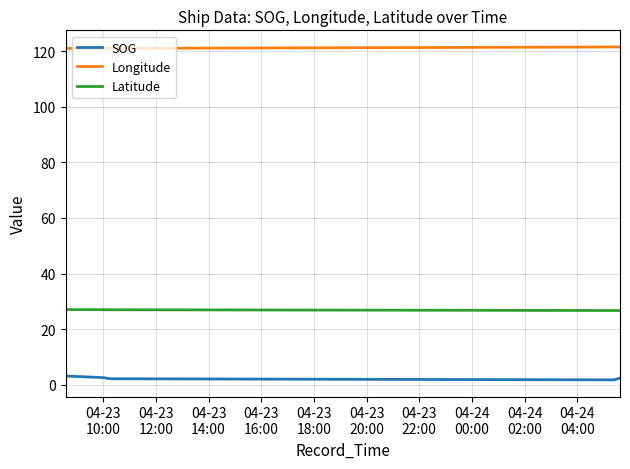

Which series has the widest spread of values?

SOG